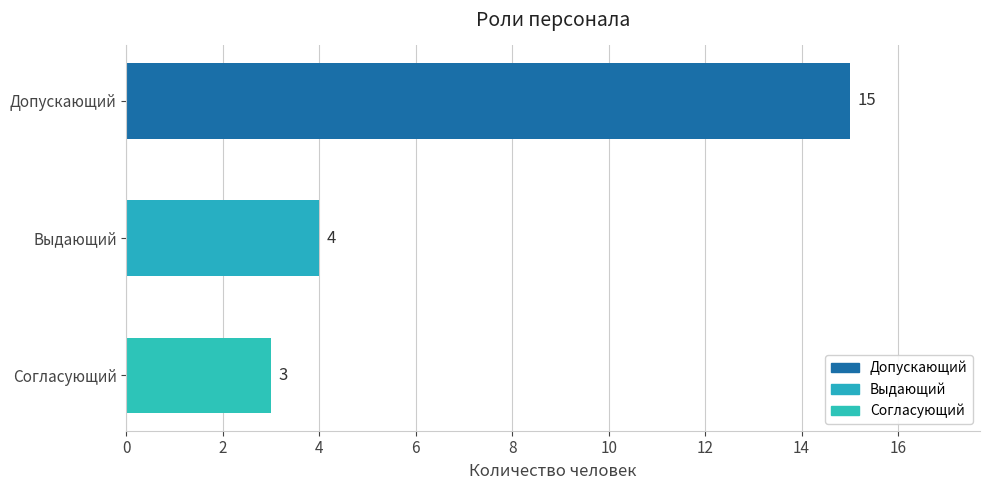

Does the chart contain stacked bars?

No